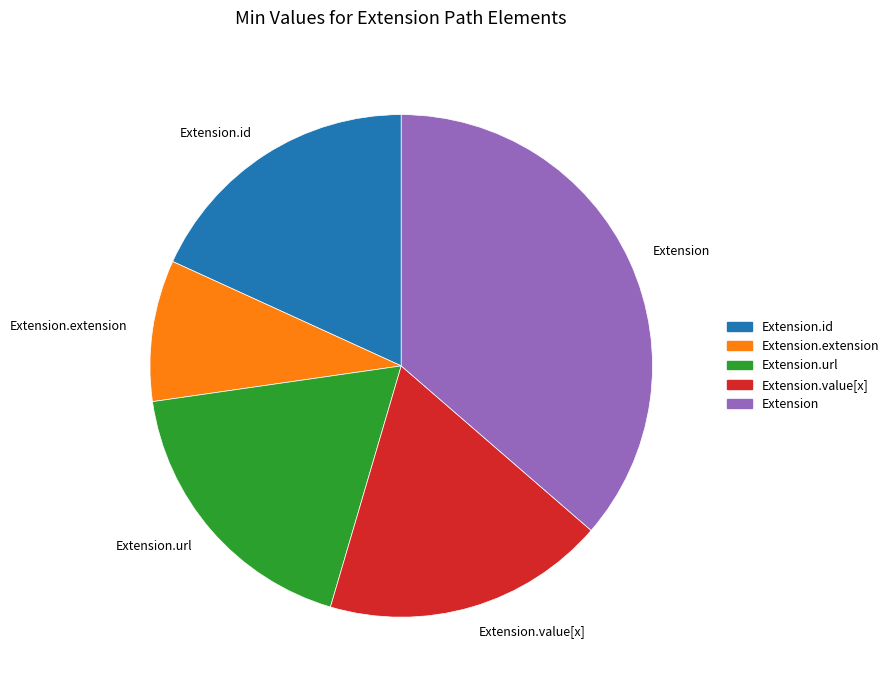

The Extension.id slice represents 18% of the pie. True or false?

True